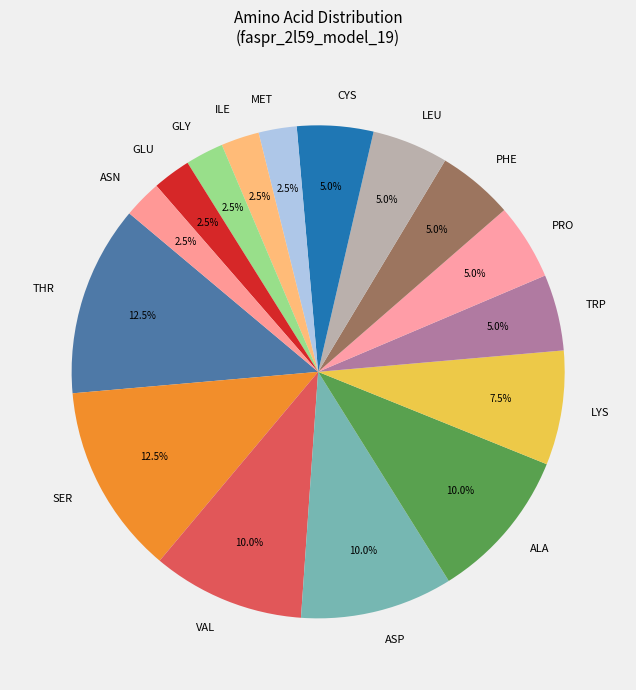

What portion of the pie excludes GLU?

97.5%